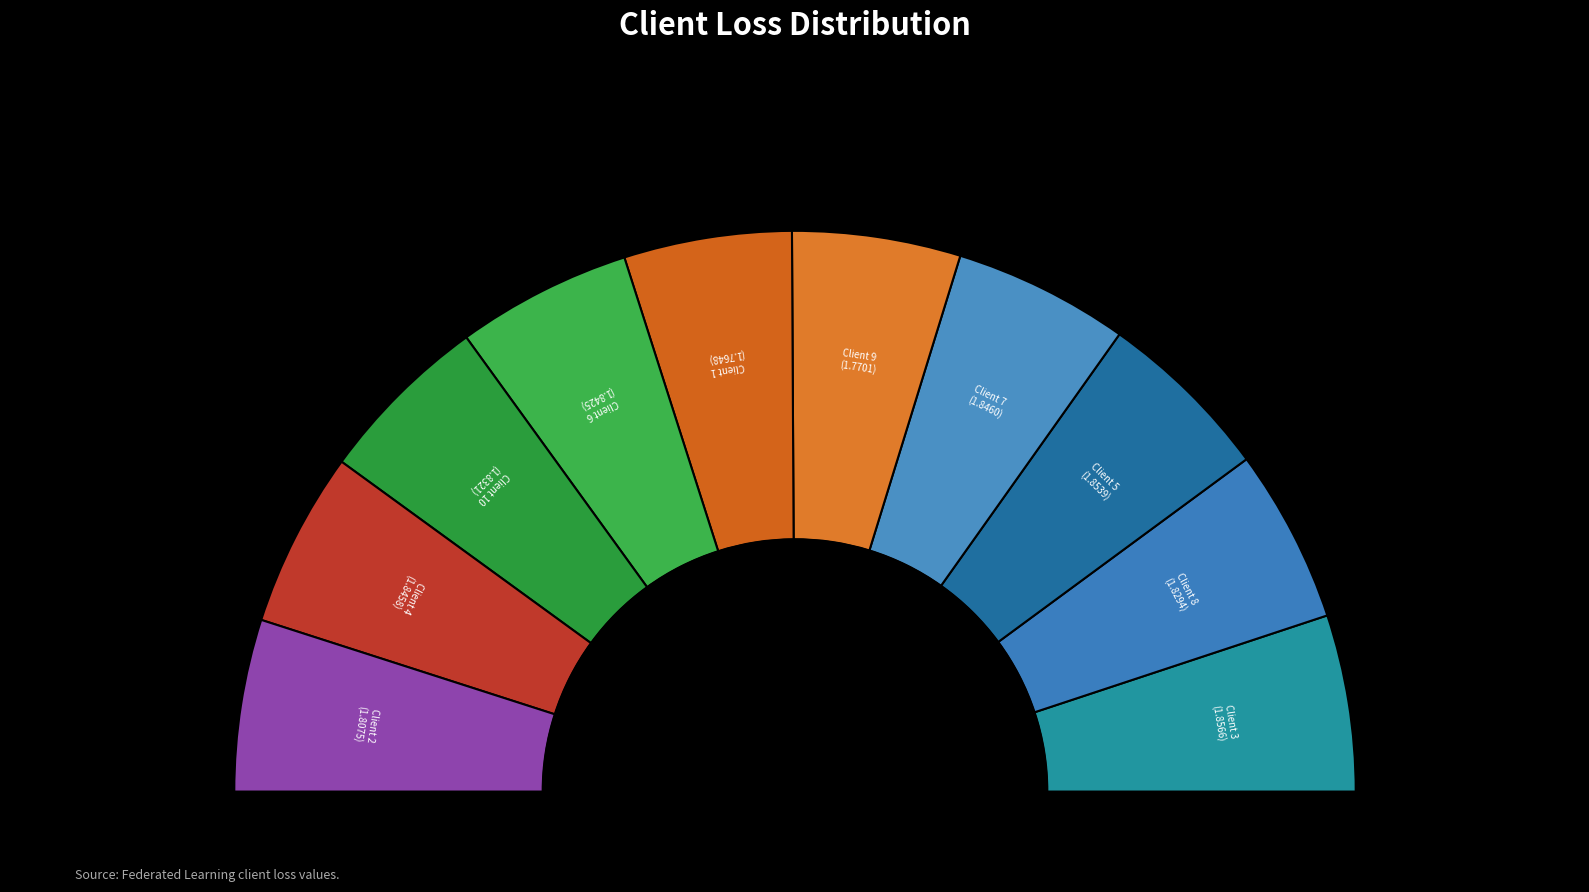

Does any single category account for the majority?

No